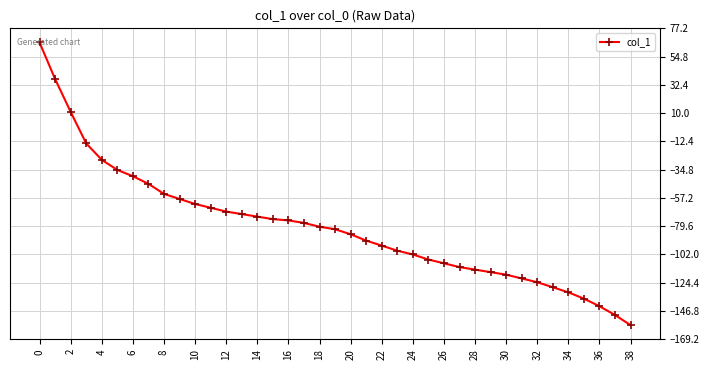

True or false: the data has more than 2 interior local peaks.

False